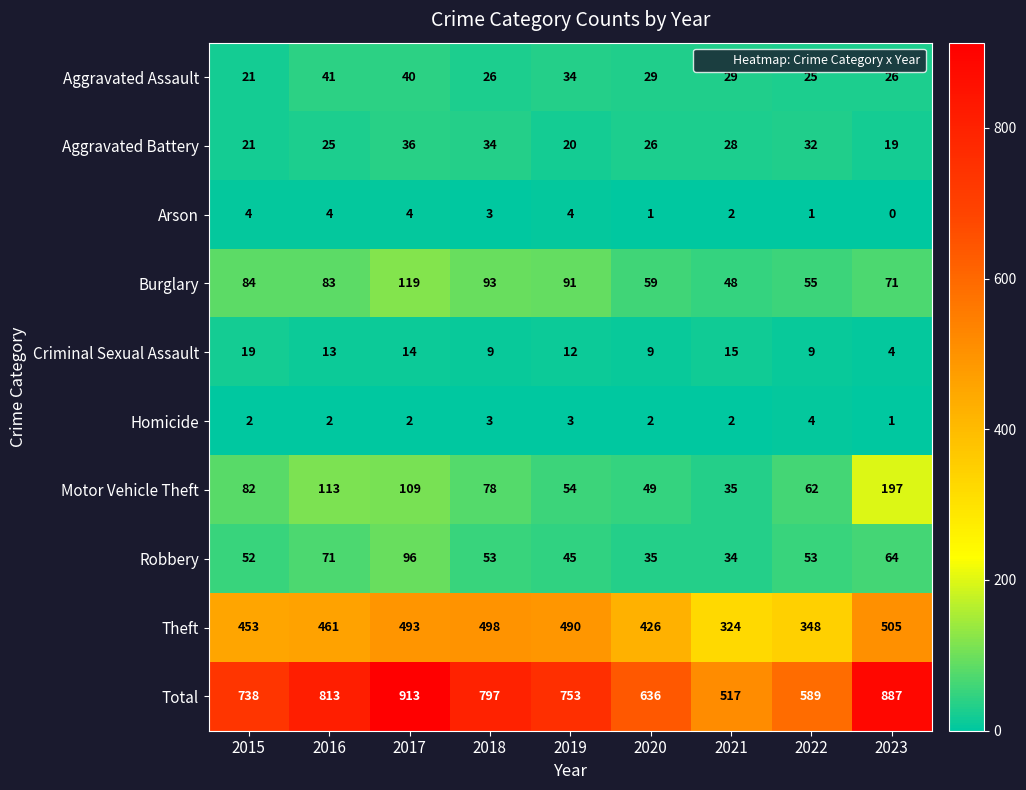

Is it true that Aggravated Assault equals 26 at 2023?

True